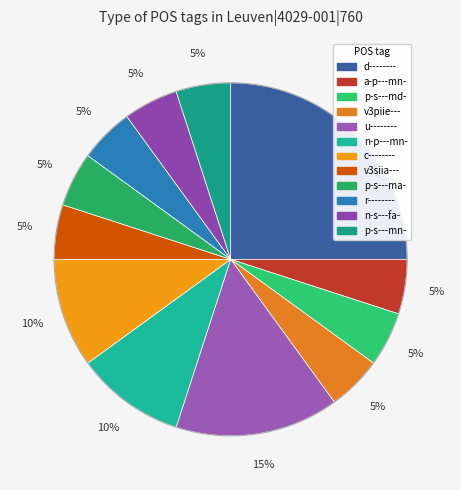

Rank the categories by value from highest to lowest.

d--------, u--------, n-p---mn-, c--------, a-p---mn-, p-s---md-, v3piie---, v3siia---, p-s---ma-, r--------, n-s---fa-, p-s---mn-